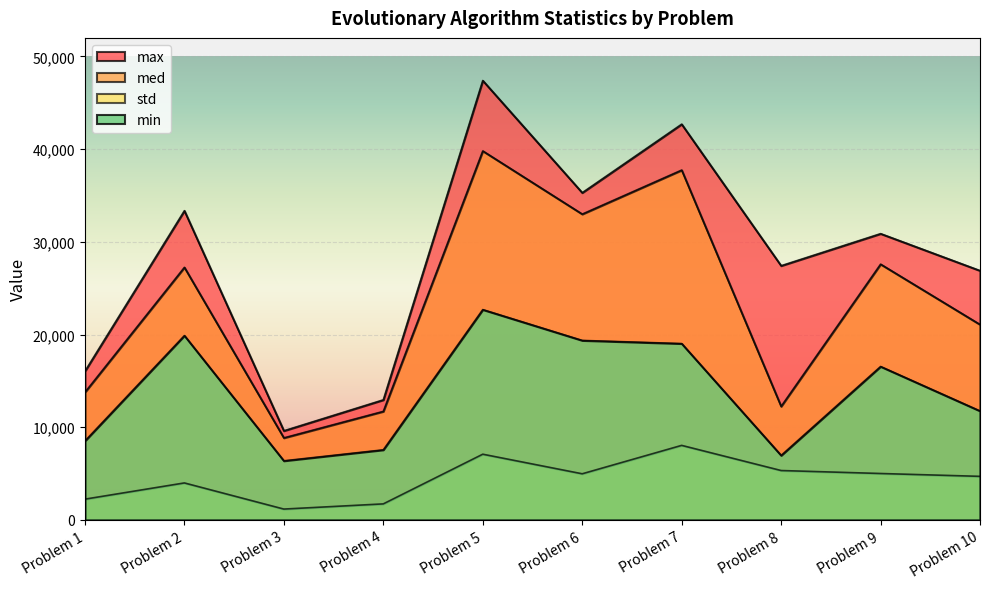

In med, how many points are higher than both neighbors (excluding endpoints)?

4